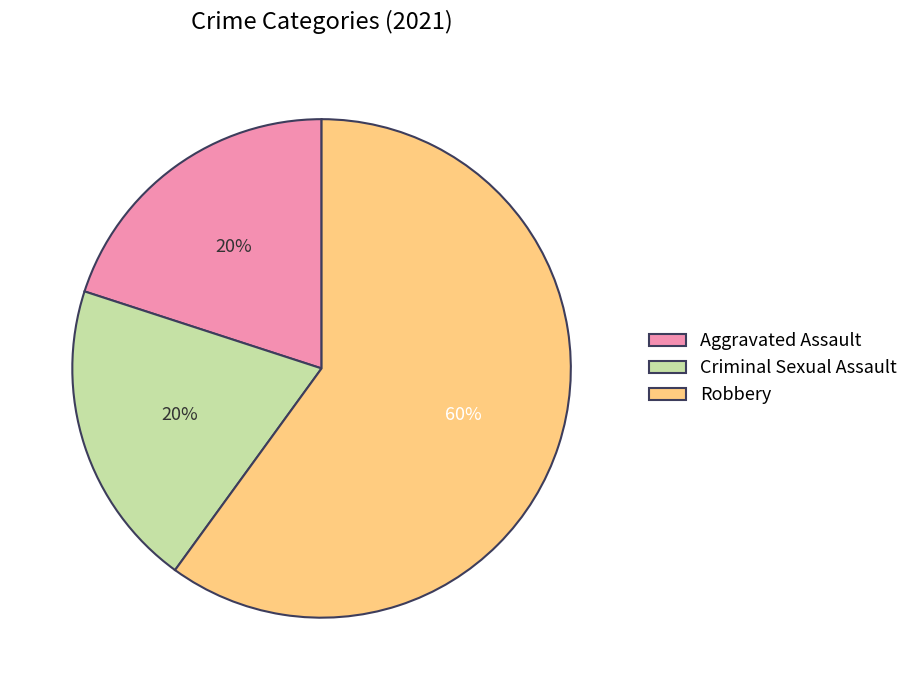

What is the ratio of the value at Aggravated Assault to the value at Robbery?

0.3